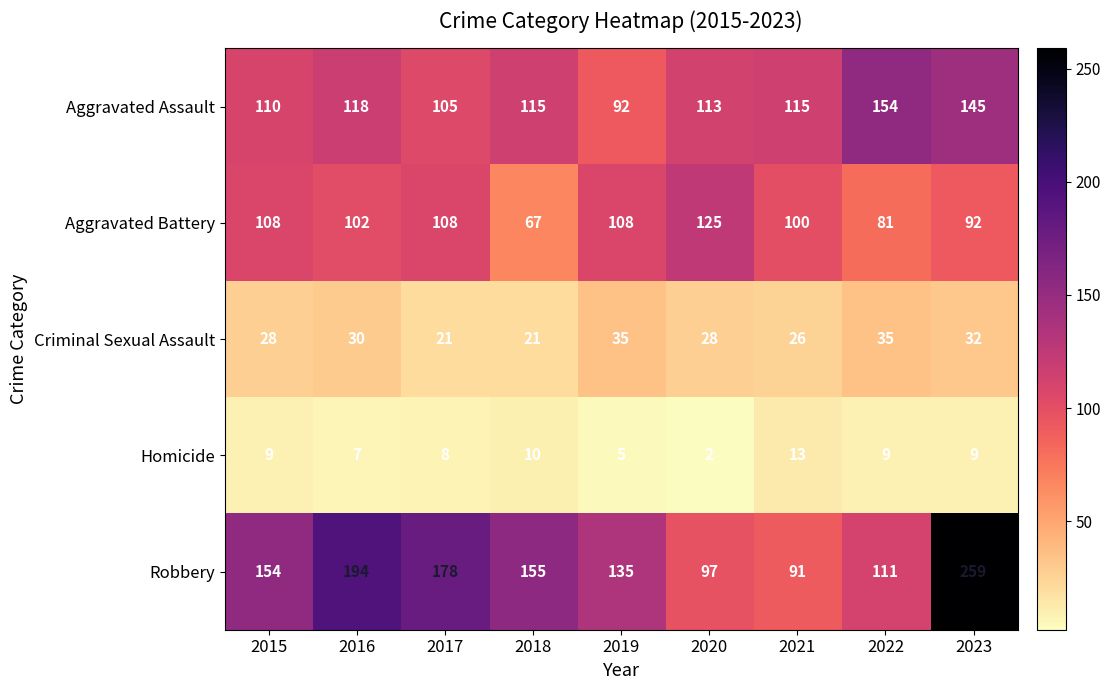

Is it true that Aggravated Battery equals 137 at 2022?

False